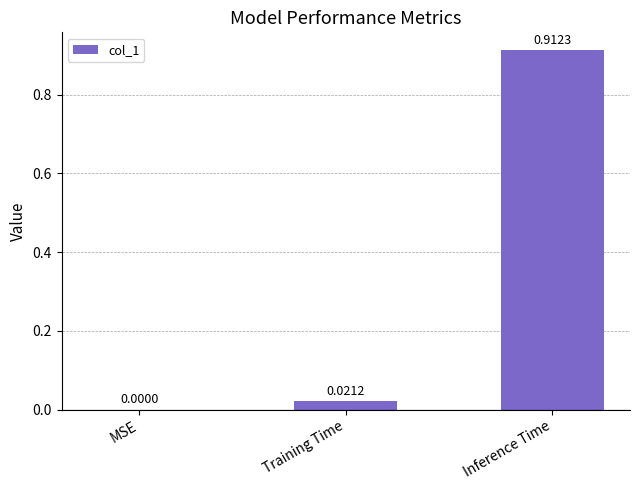

Which label corresponds to the largest value in the chart?

Inference Time